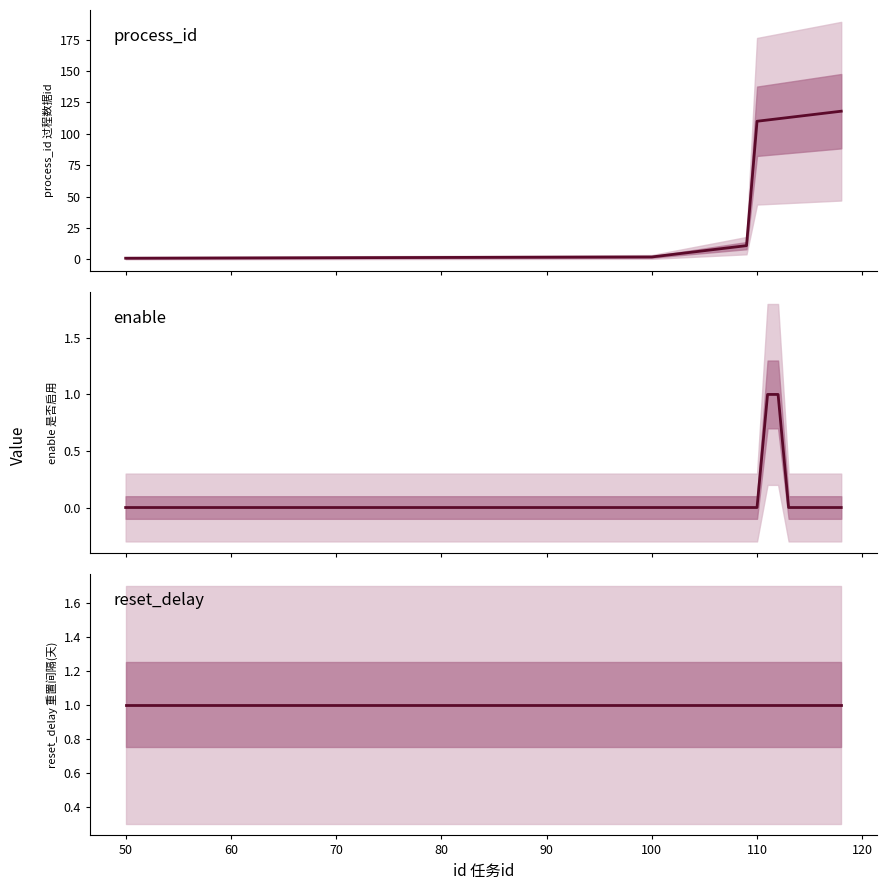

Does the chart have visible grid lines?

No